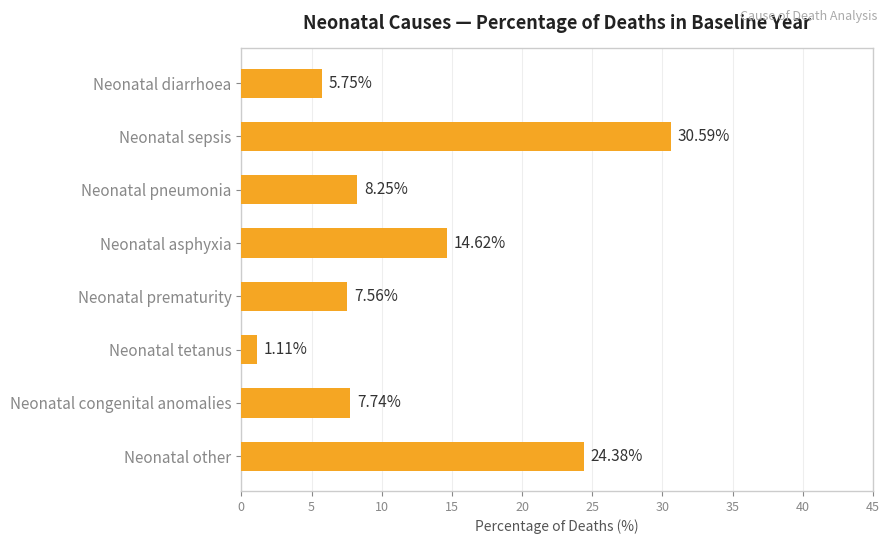

Where is the data nearest to the value 15?

Neonatal asphyxia